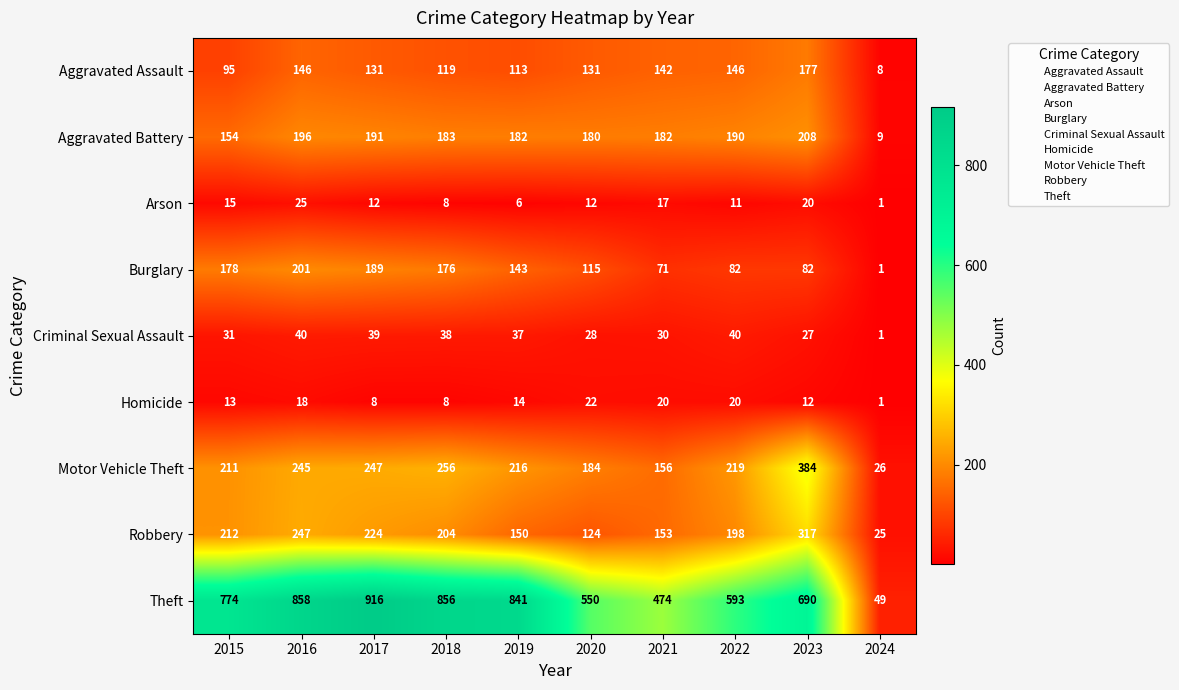

How many data points does each series have?

10